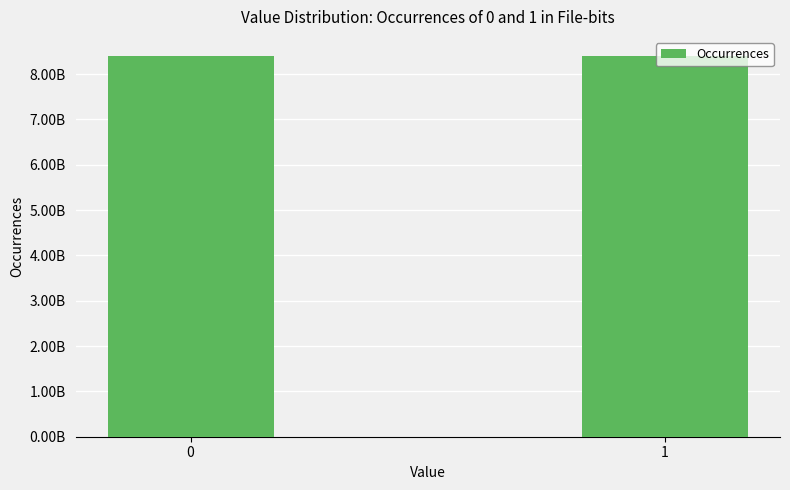

Rank the categories by value from lowest to highest.

1, 0